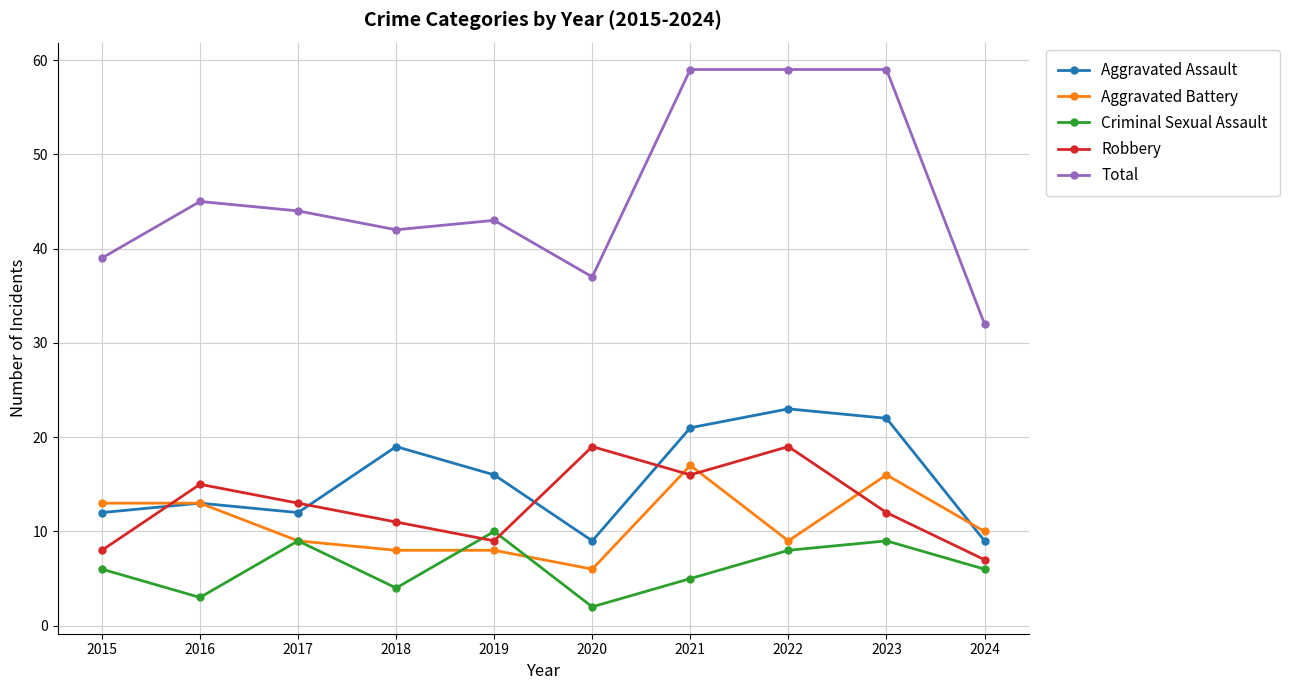

What is the value of the Total point at the 10th from the left?

32